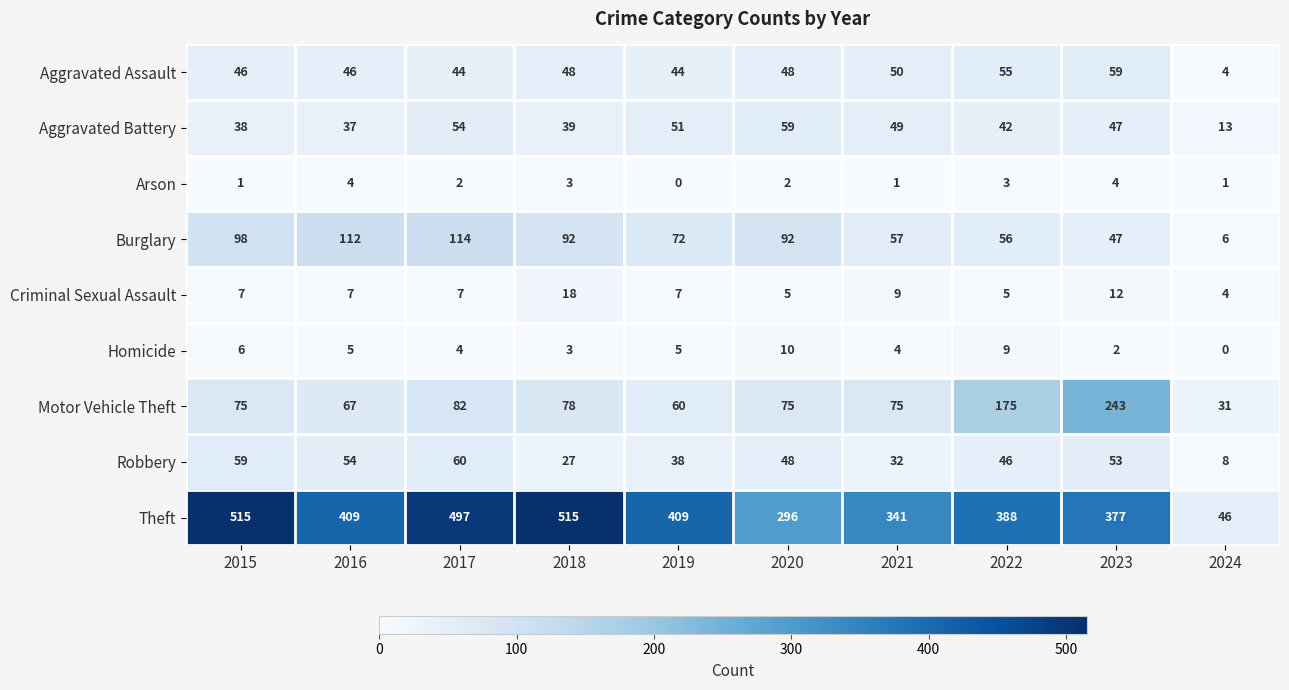

True or false: Theft has a value of 699 at 2019.

False